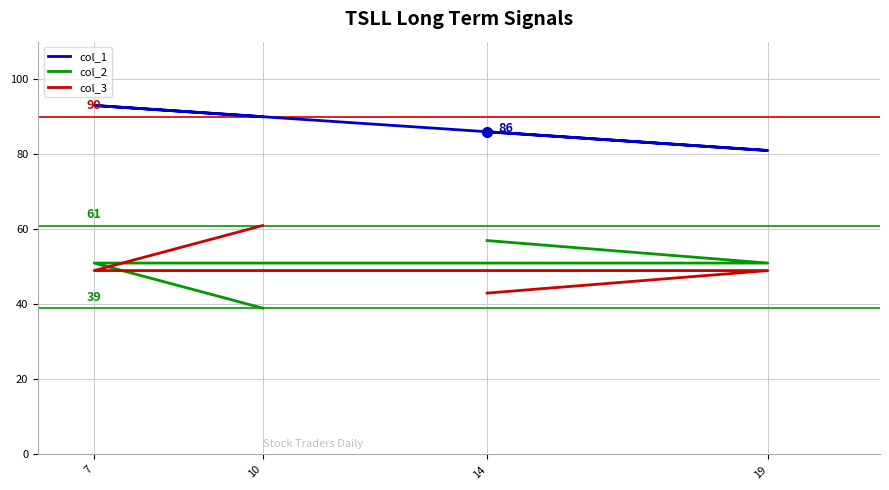

Count the number of data series in this chart.

3